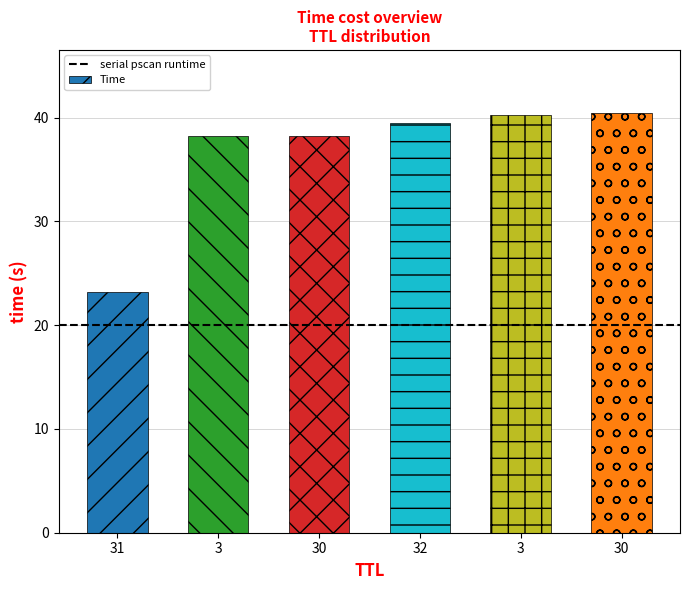

Are the bars horizontal?

No